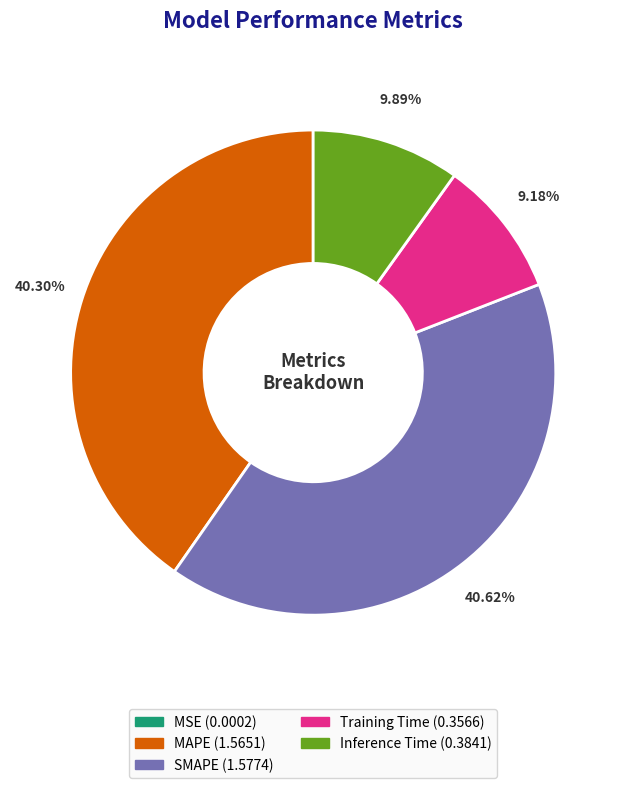

Does any single category account for the majority?

No